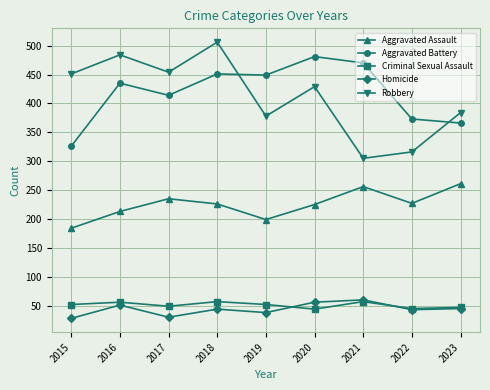

Does the chart have visible grid lines?

Yes